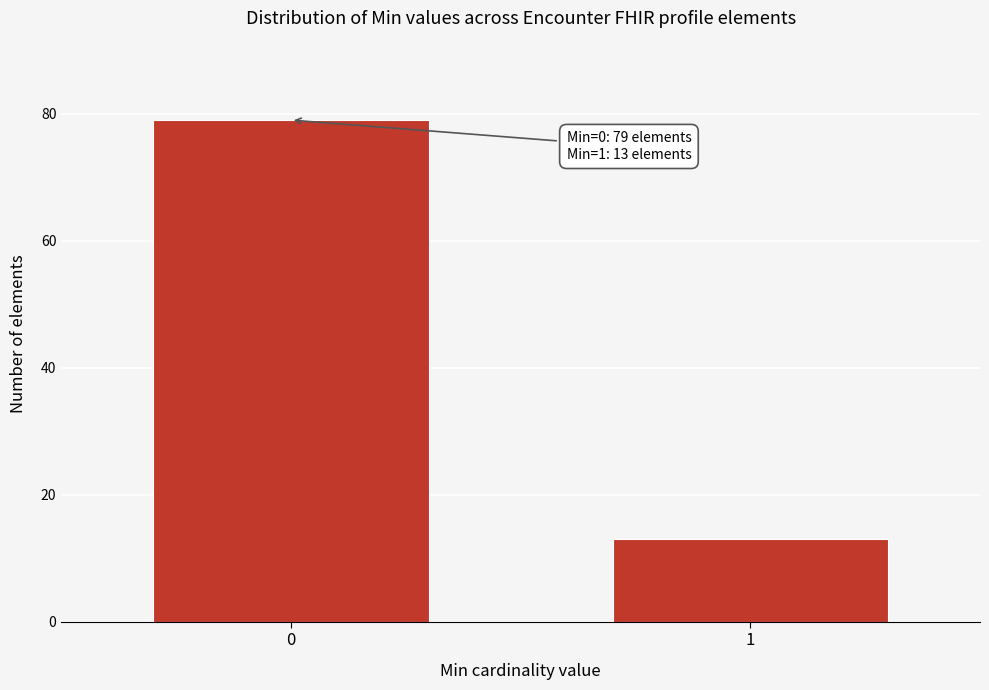

Reading left to right, extract all data points from this chart.

0=79	1=13